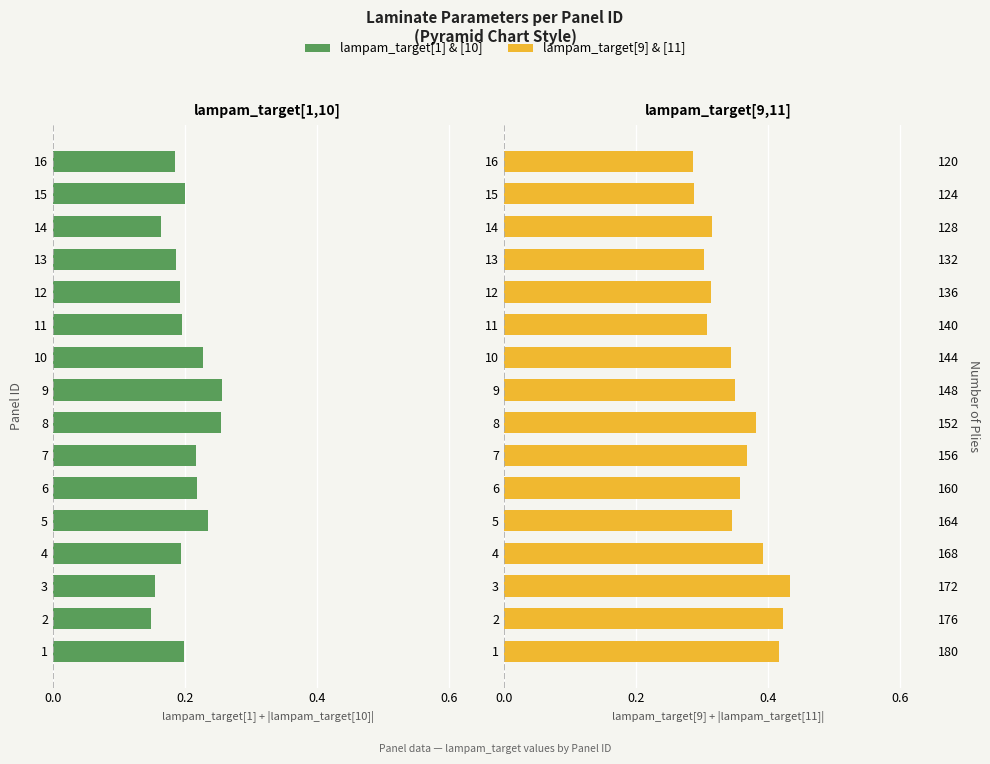

Rank the series at 4 from lowest to highest value.

lampam_target[1], lampam_target[9]